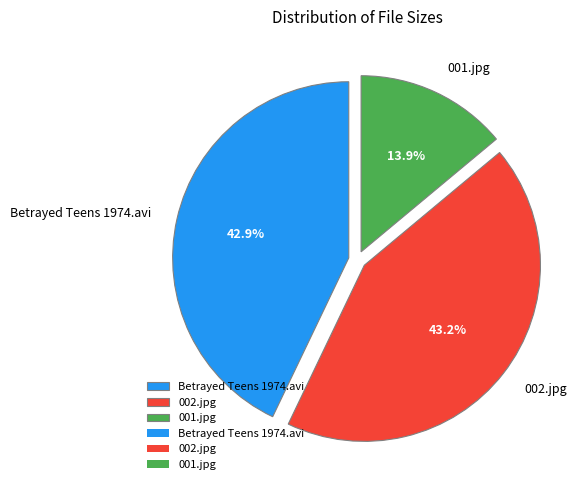

Does 002.jpg account for over 50% of the chart?

No